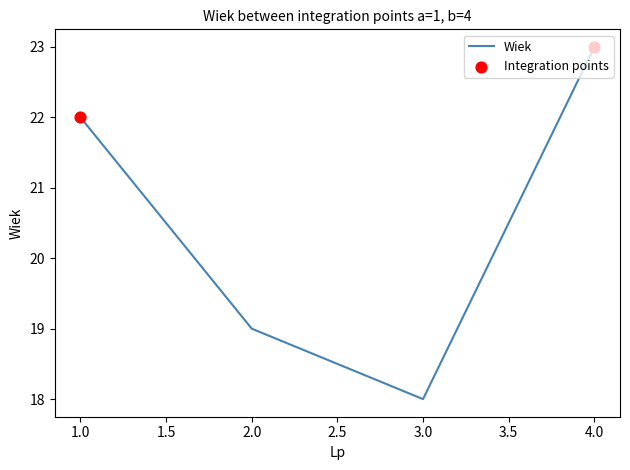

Which has a higher value, 2.0 or 3.0?

2.0